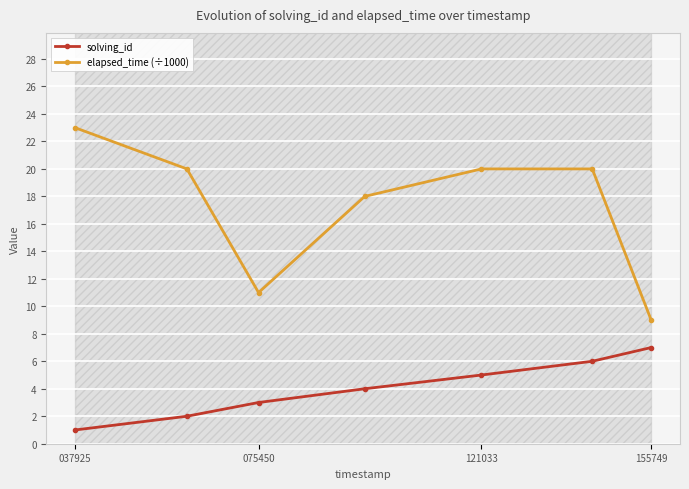

What is the highest value of the solving_id series?

7